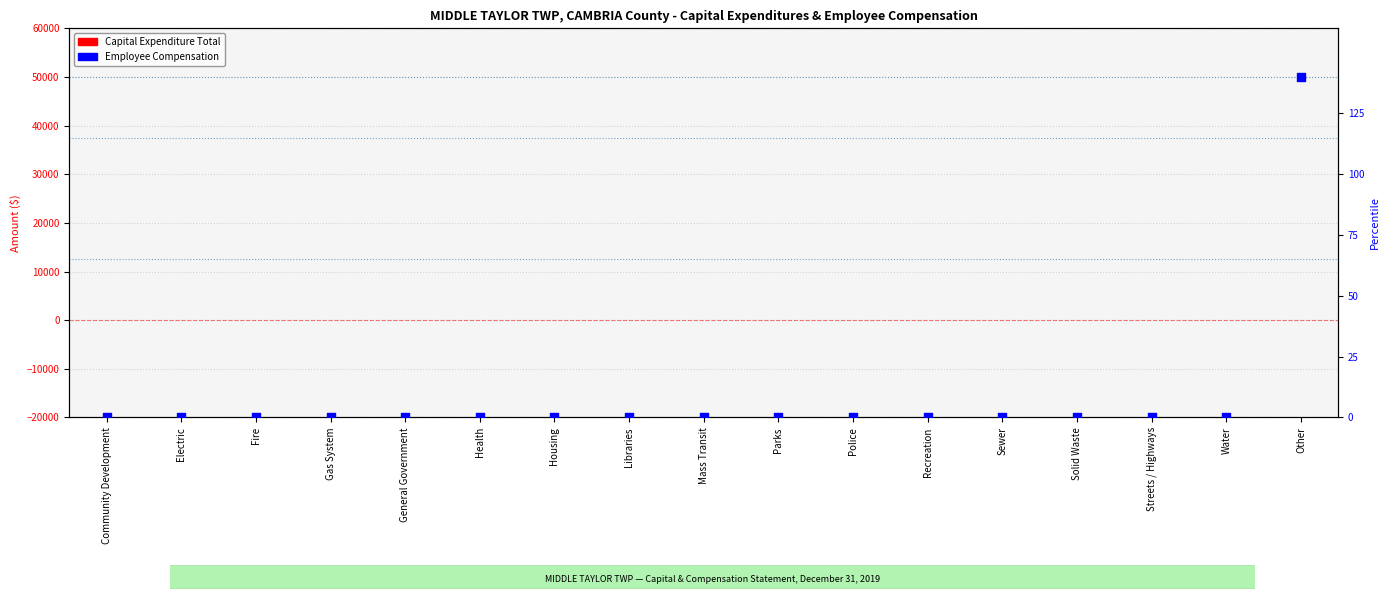

What are all the series names shown in the legend?

Capital Expenditure Total, Employee Compensation